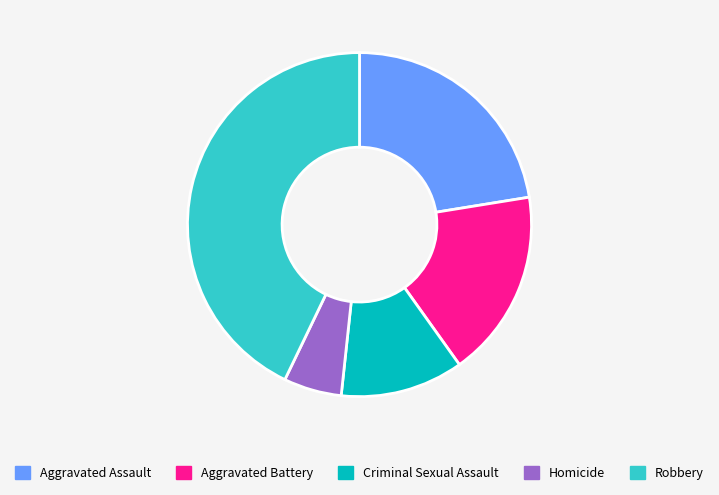

Rank the categories by value from lowest to highest.

Homicide, Criminal Sexual Assault, Aggravated Battery, Aggravated Assault, Robbery